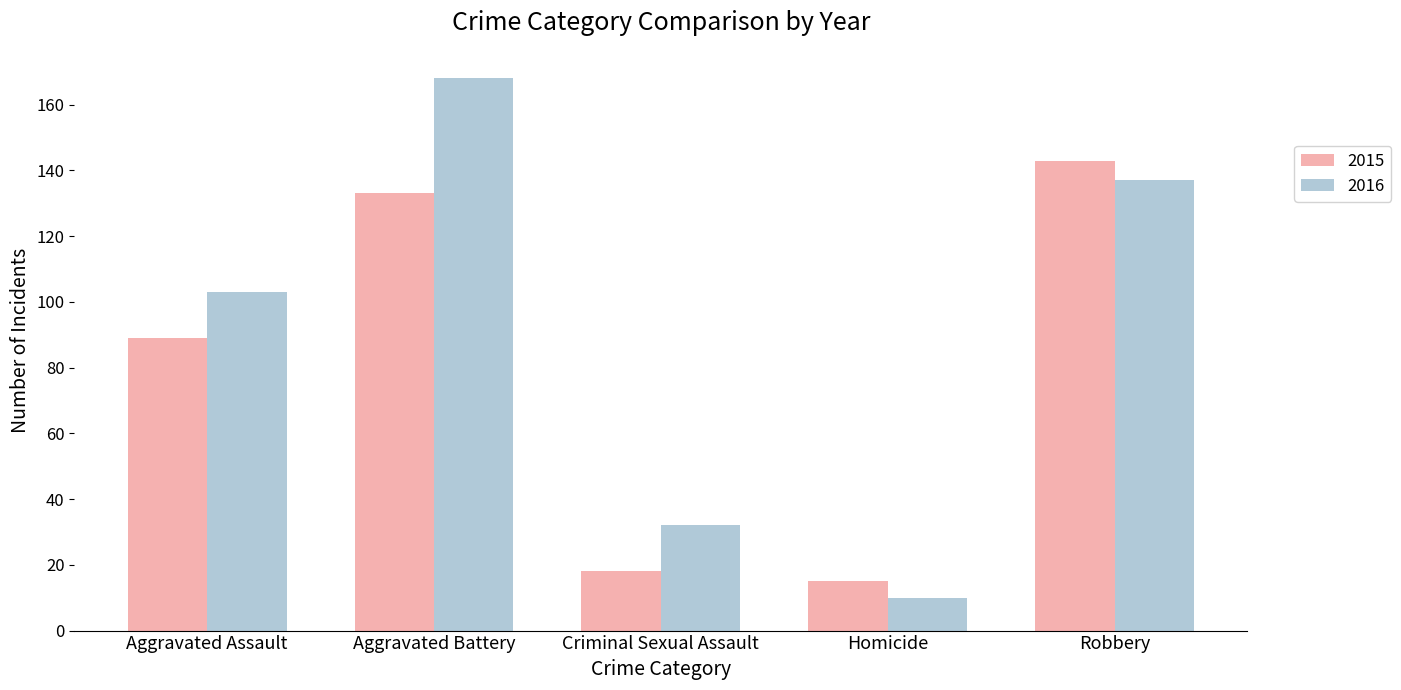

Between Criminal Sexual Assault and Robbery, which series saw the biggest shift?

2015